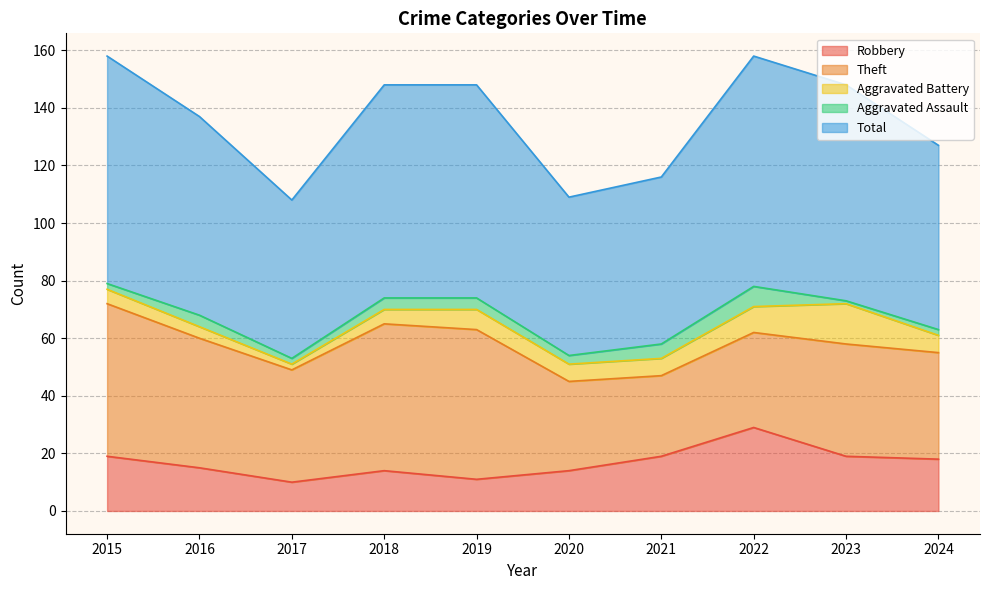

Does the chart have visible grid lines?

Yes